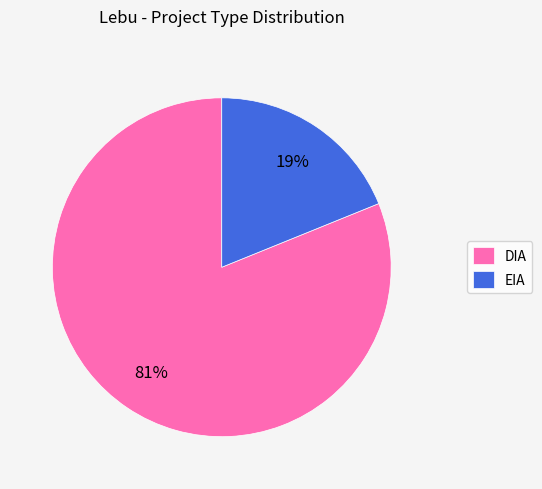

Do EIA and DIA together represent more than half of the pie?

Yes